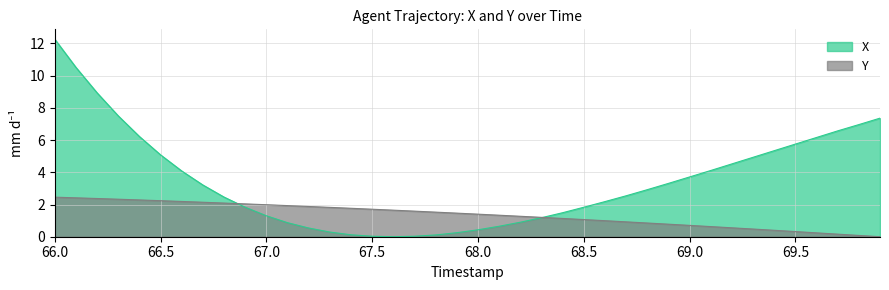

Which category has the lowest value across all series?

67.6